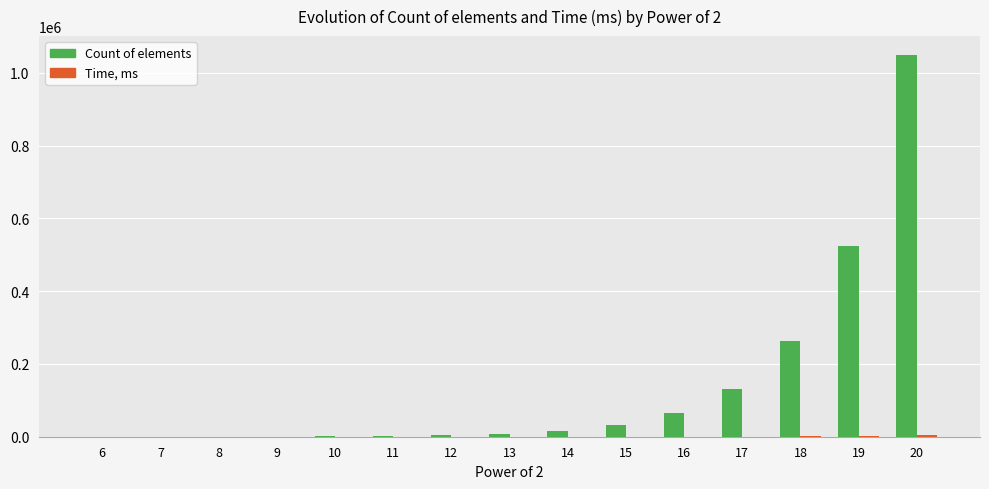

Which series has the largest total across all categories?

Count of elements